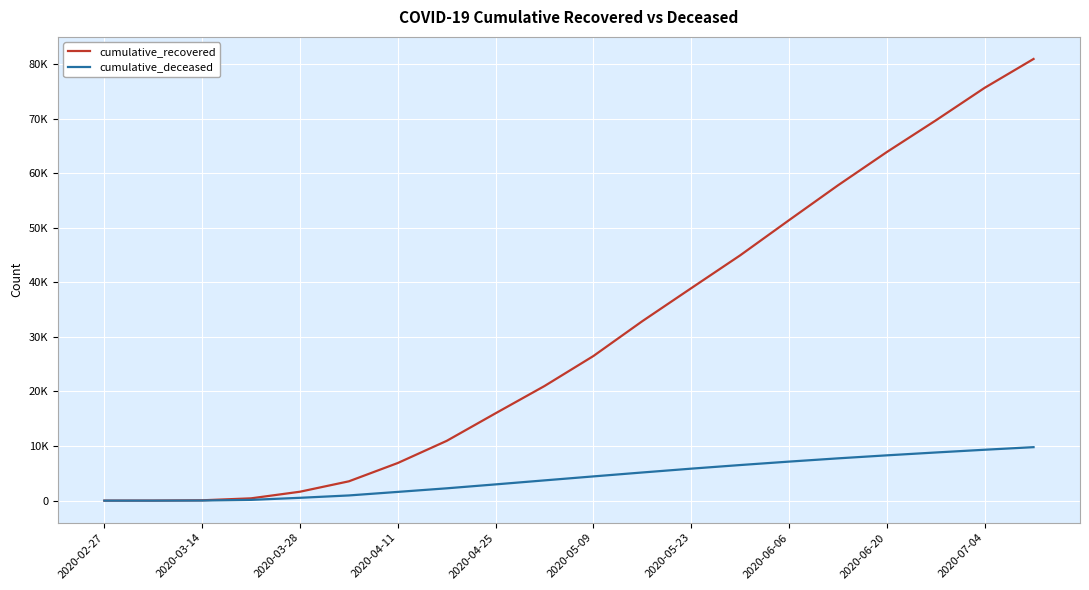

True or false: cumulative_deceased and cumulative_recovered cross at least once.

False